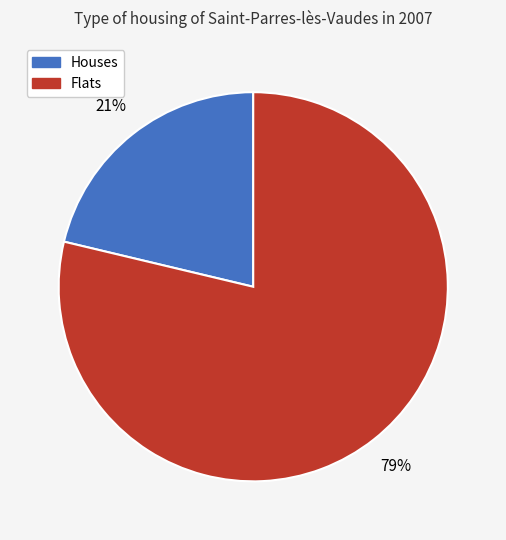

To the nearest percent, what is the average slice percentage?

50%